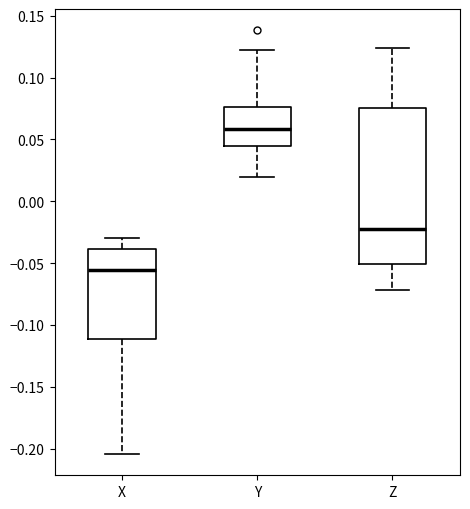

Where does the median line of the box for Y sit on the y-axis? The values are not printed on the chart, so give them approximately, as read against the axis.

0.060